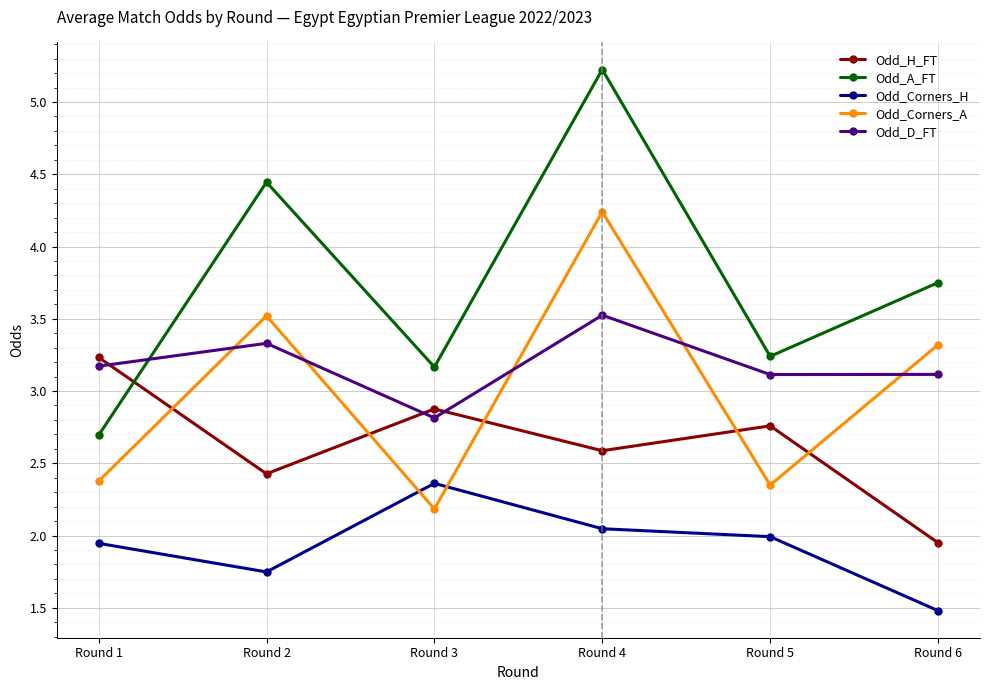

The Odd_A_FT series shows 3.2 at Round 3. True or false?

True